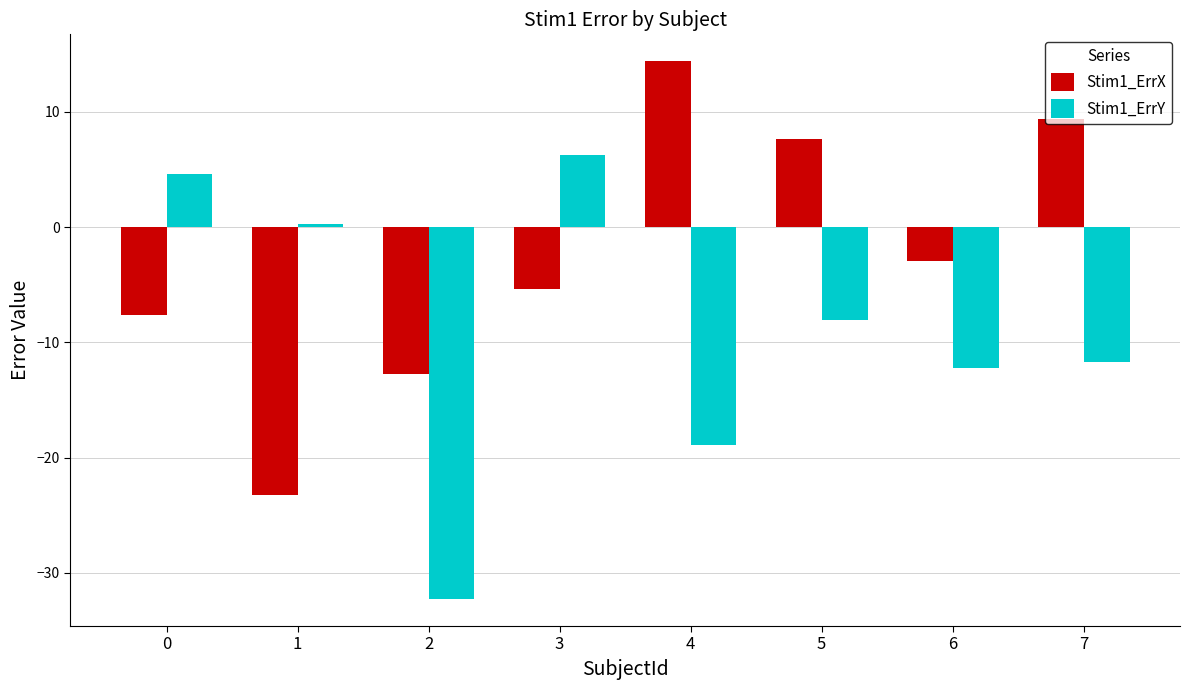

List the series in order of their peak value, highest first.

Stim1_ErrX, Stim1_ErrY